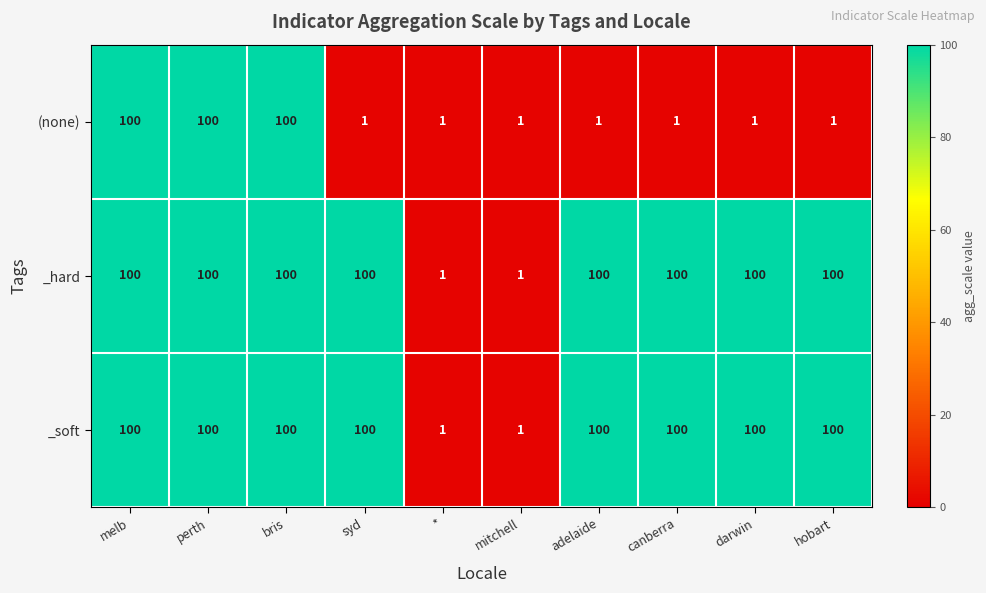

Reading left to right, extract all data points from this chart.

(none): melb=100	perth=100	bris=100	syd=1	*=1	mitchell=1	adelaide=1	canberra=1	darwin=1	hobart=1
_hard: melb=100	perth=100	bris=100	syd=100	*=1	mitchell=1	adelaide=100	canberra=100	darwin=100	hobart=100
_soft: melb=100	perth=100	bris=100	syd=100	*=1	mitchell=1	adelaide=100	canberra=100	darwin=100	hobart=100